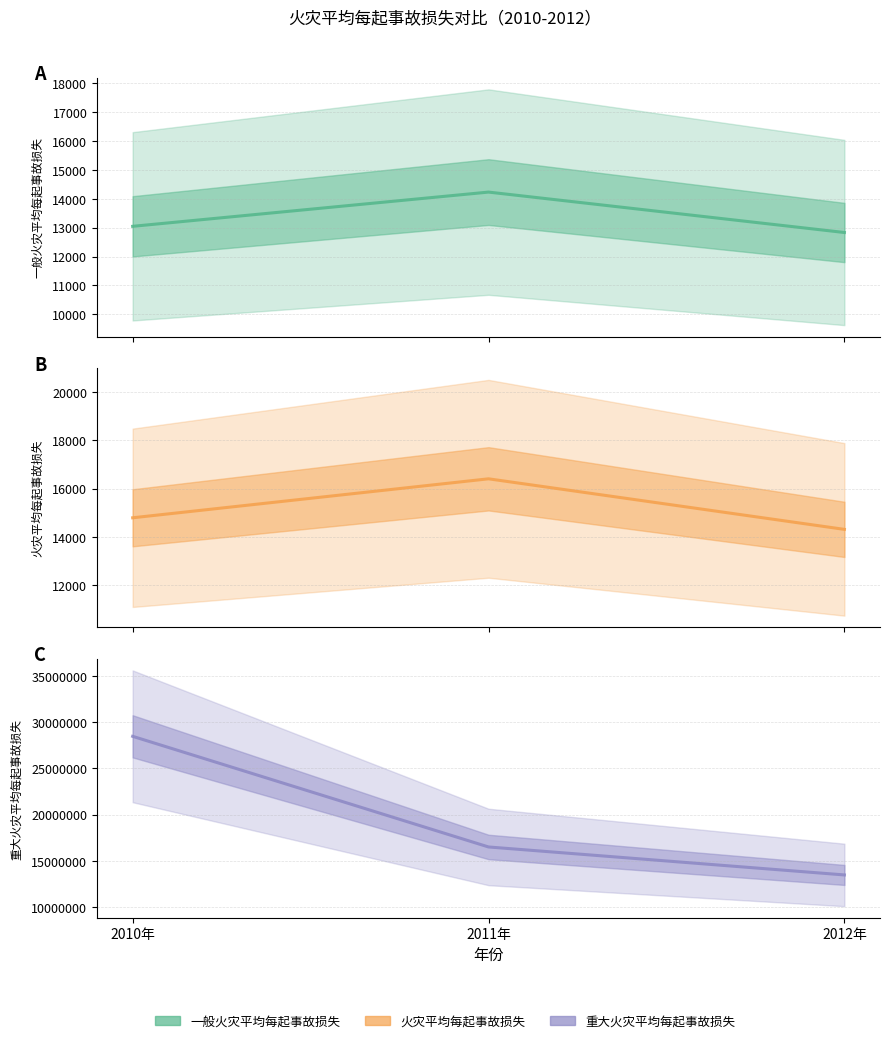

Is the value of 一般火灾平均每起事故损失 at 2010年 greater than the value of 火灾平均每起事故损失 at 2010年?

No